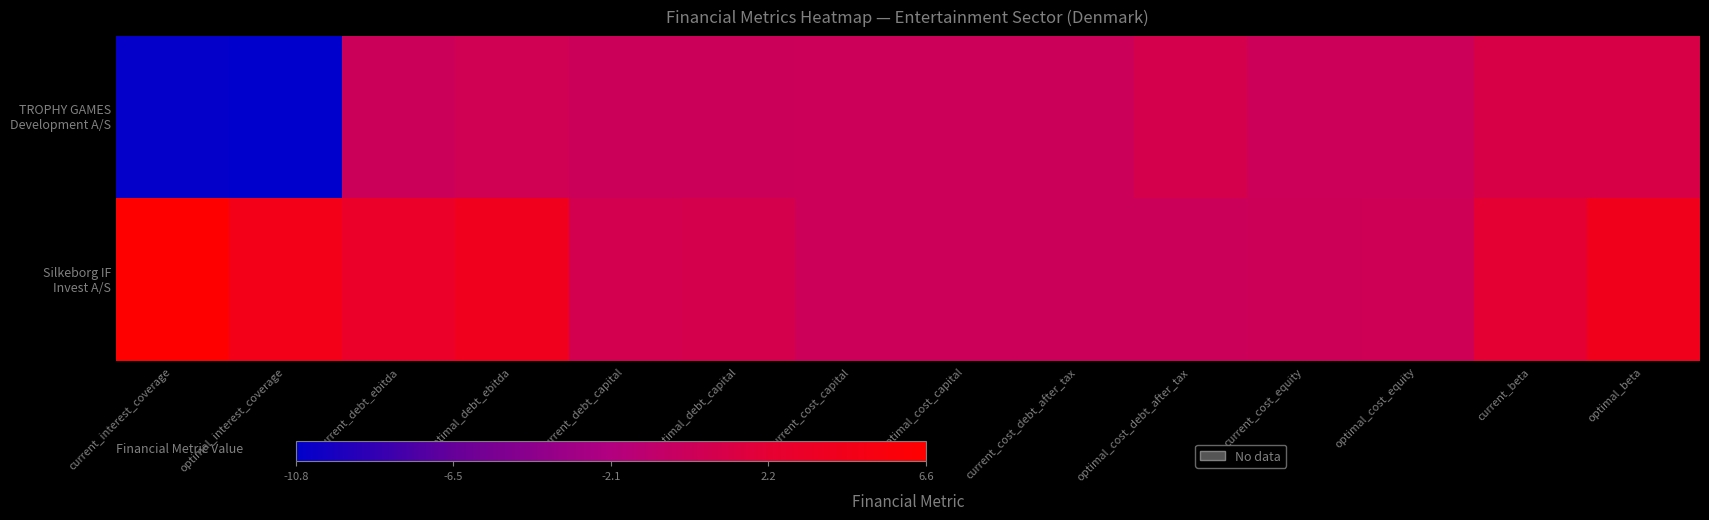

What is the difference between the highest and lowest values at current_beta?

1.2